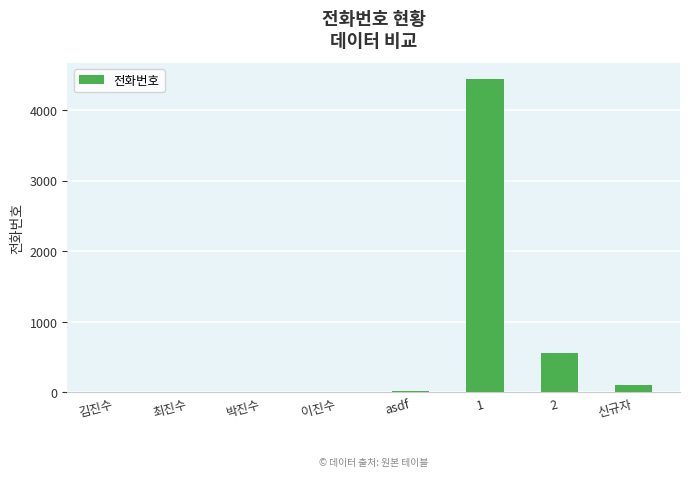

Which has a higher value, 신규자 or 이진수?

신규자